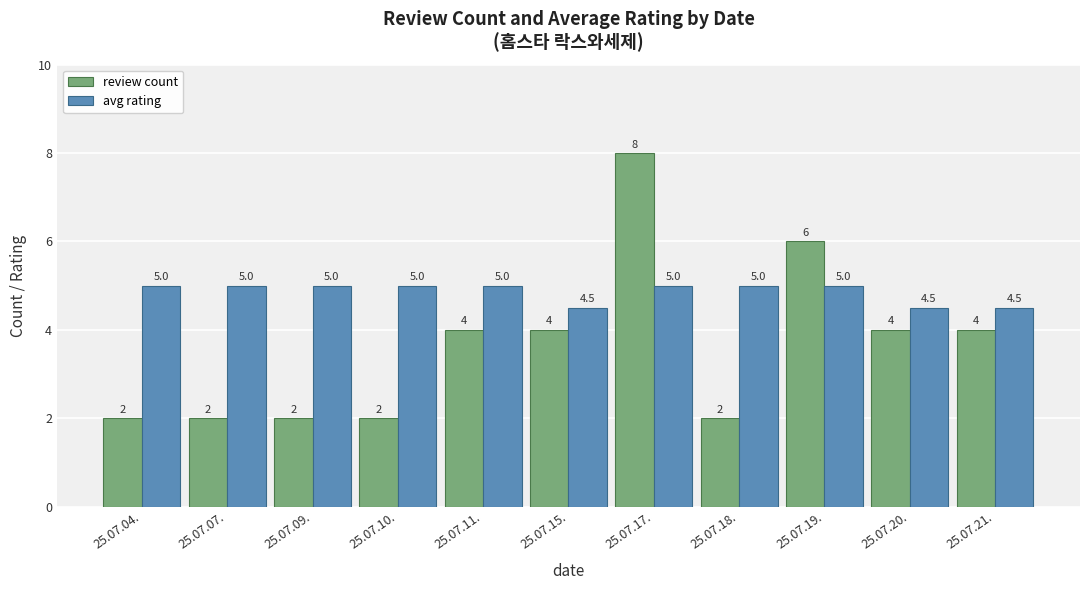

The avg rating series shows 5.0 at 25.07.17.. True or false?

True